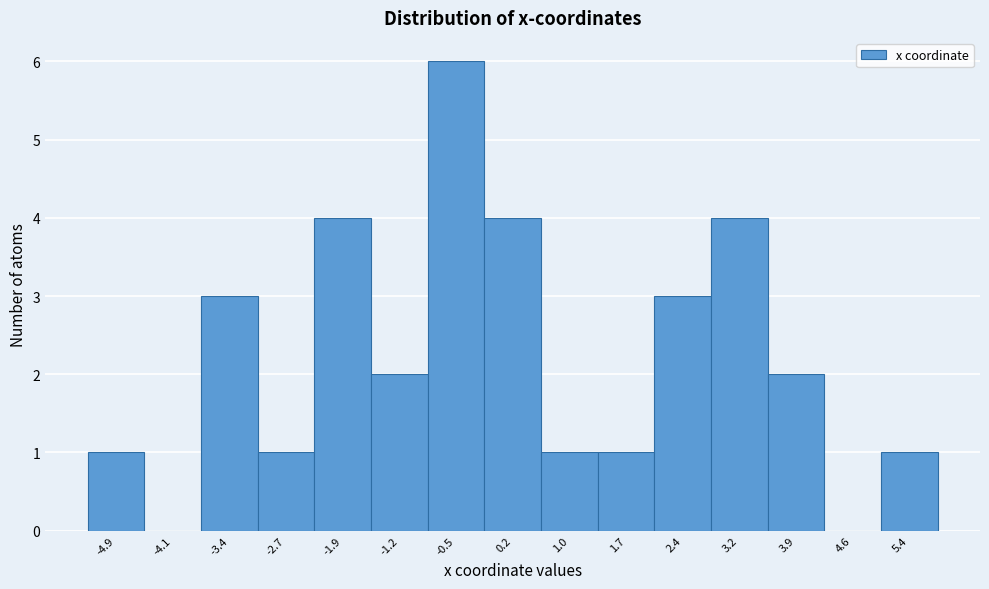

Reading left to right, list every bar in this chart as the range it spans on the x-axis followed by its height. Neither the bar edges nor the heights are printed on the chart, so give them approximately, as read against the axes.

-5.2 to -4.5: 1
-4.5 to -3.8: 0
-3.8 to -3.0: 3
-3.0 to -2.3: 1
-2.3 to -1.6: 4
-1.6 to -0.8: 2
-0.8 to -0.1: 6
-0.1 to 0.6: 4
0.6 to 1.3: 1
1.3 to 2.1: 1
2.1 to 2.8: 3
2.8 to 3.5: 4
3.5 to 4.3: 2
4.3 to 5.0: 0
5.0 to 5.7: 1